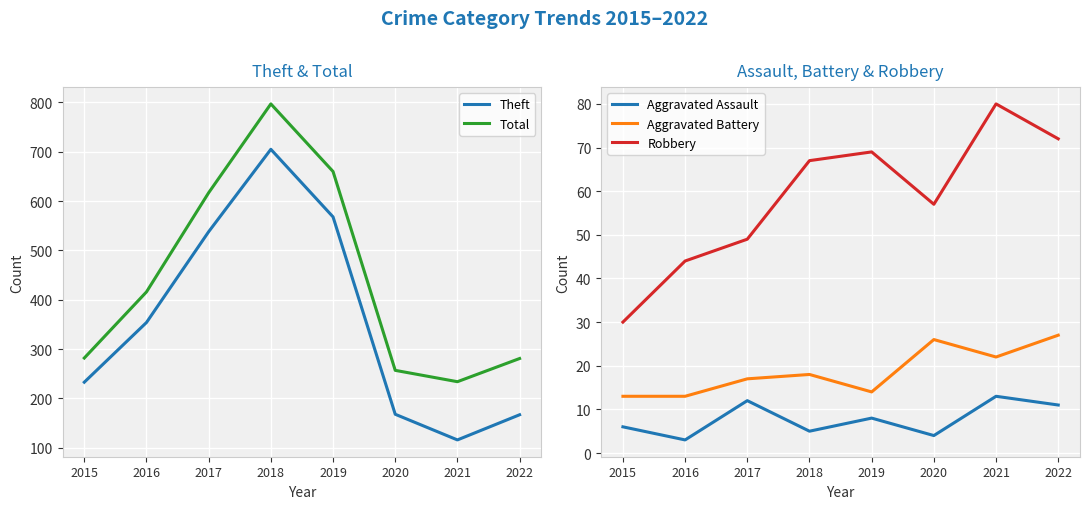

What is the sum of the Robbery values at 2022 and 2017?

121